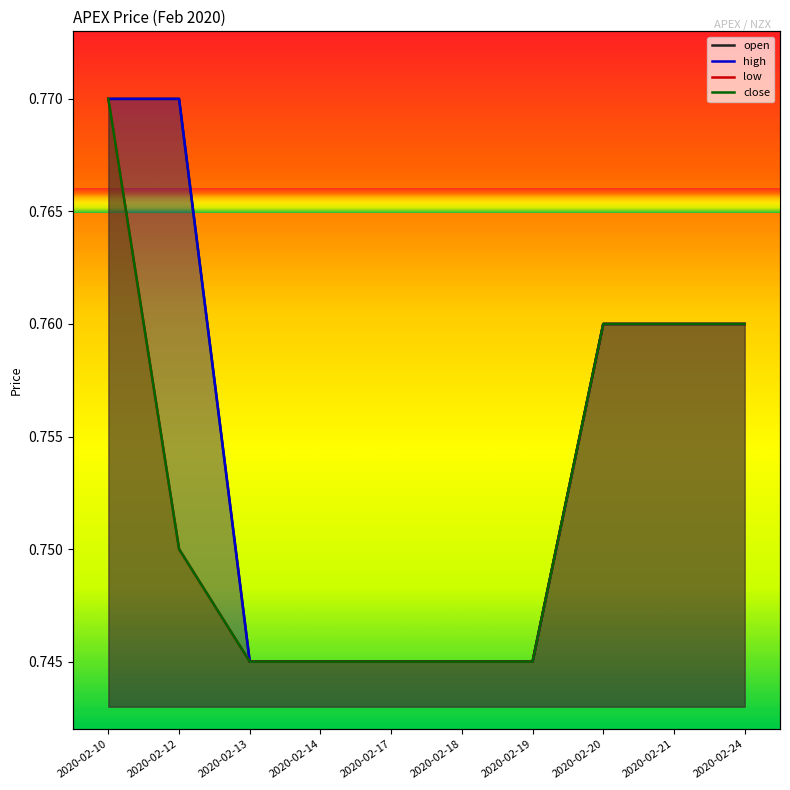

What is the total value across all series at 2020-02-21?

3.0